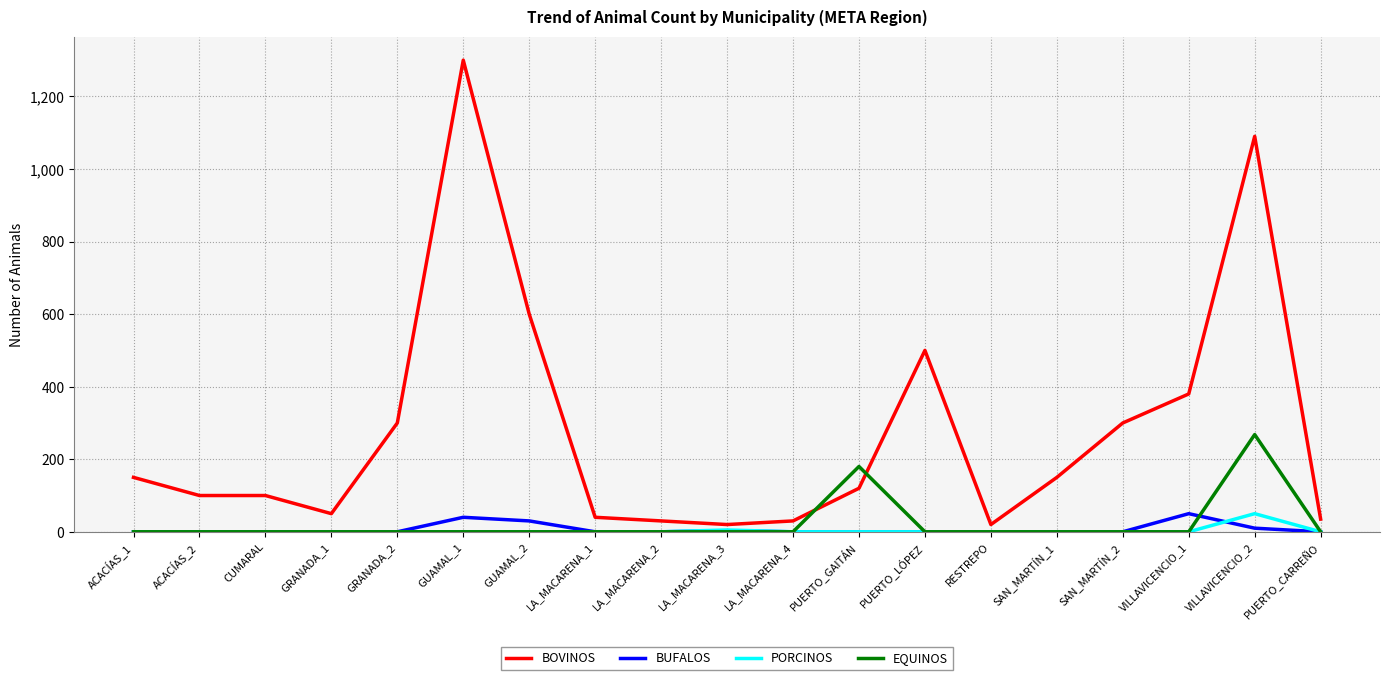

How many lines are shown in the chart?

4